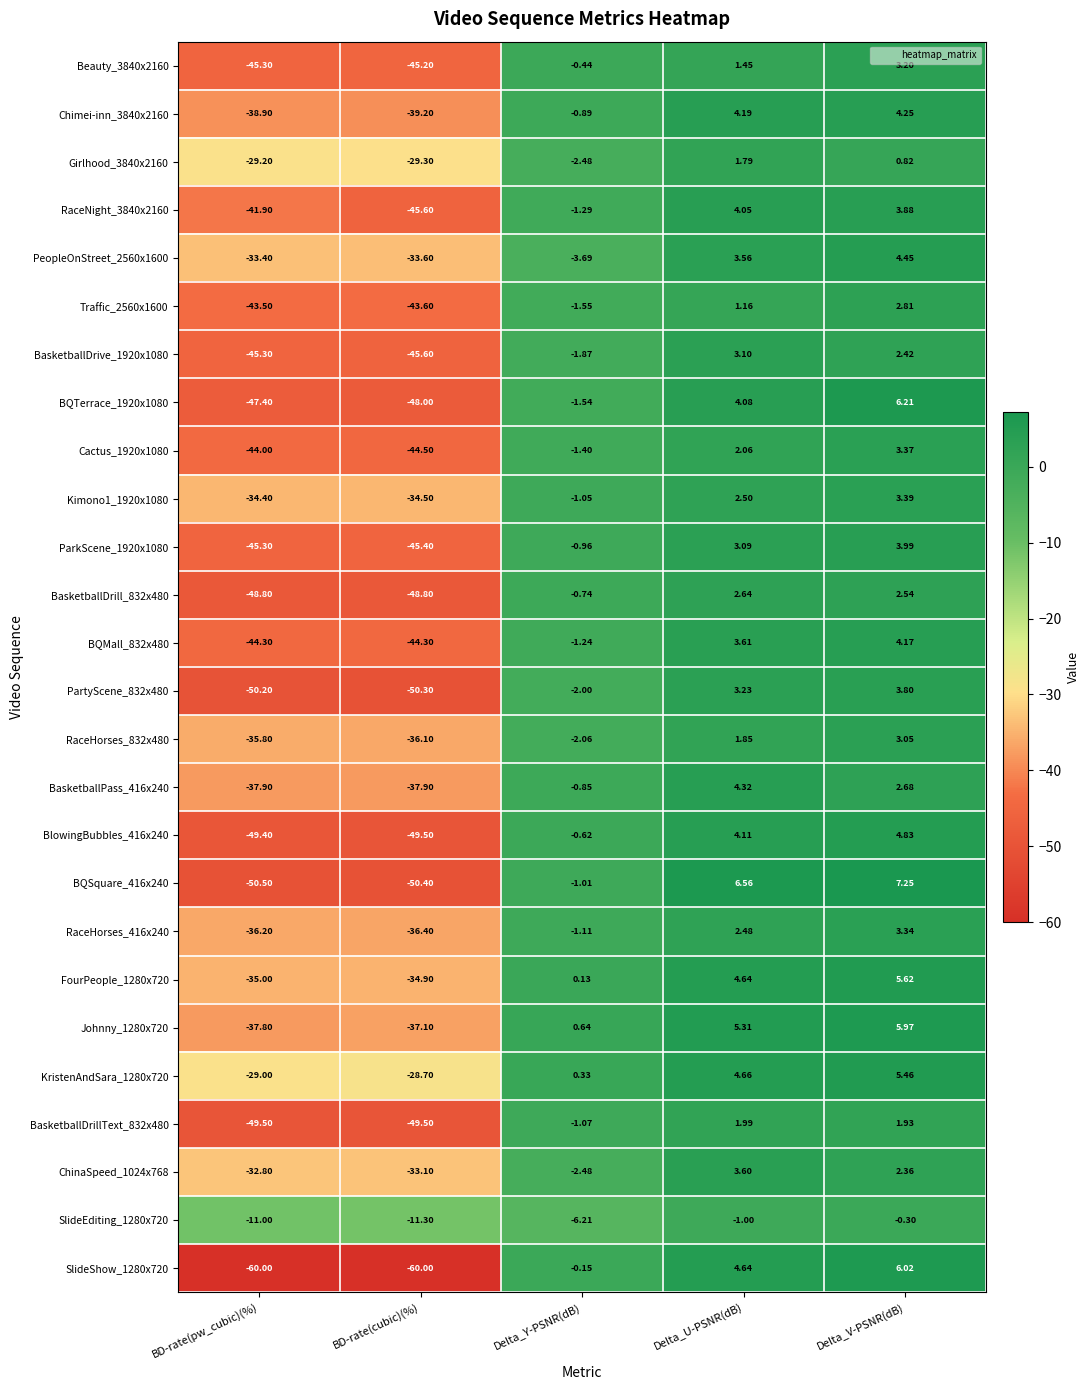

Which category has the highest value in the ChinaSpeed_1024x768 series?

Delta_U-PSNR(dB)